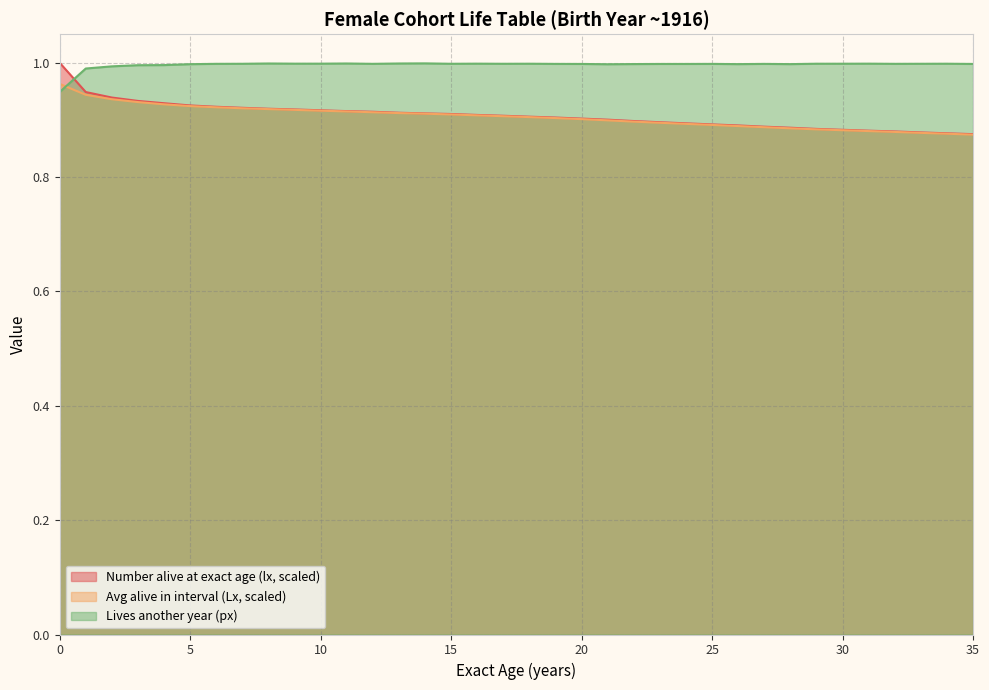

What is the value of the Number alive at exact age (lx) point at the 26th from the left?

0.9